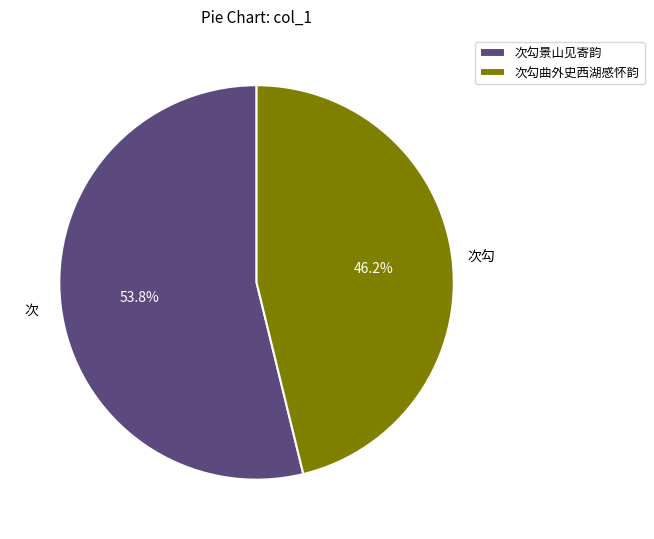

How much of the chart is everything except 次勾景山见寄韵?

46.2%